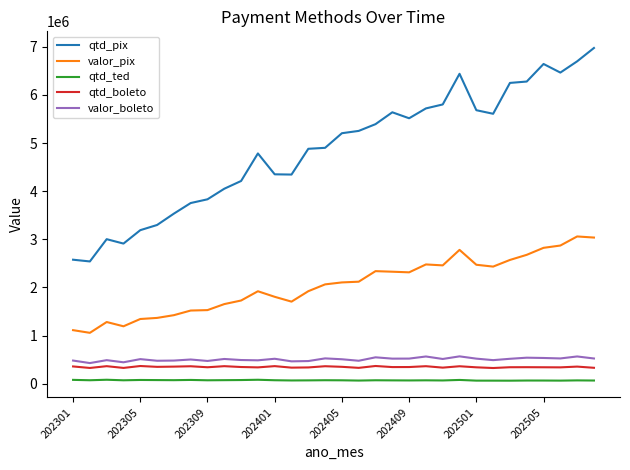

What is the difference between the second highest and minimum values in the valor_boleto series?

137391.5